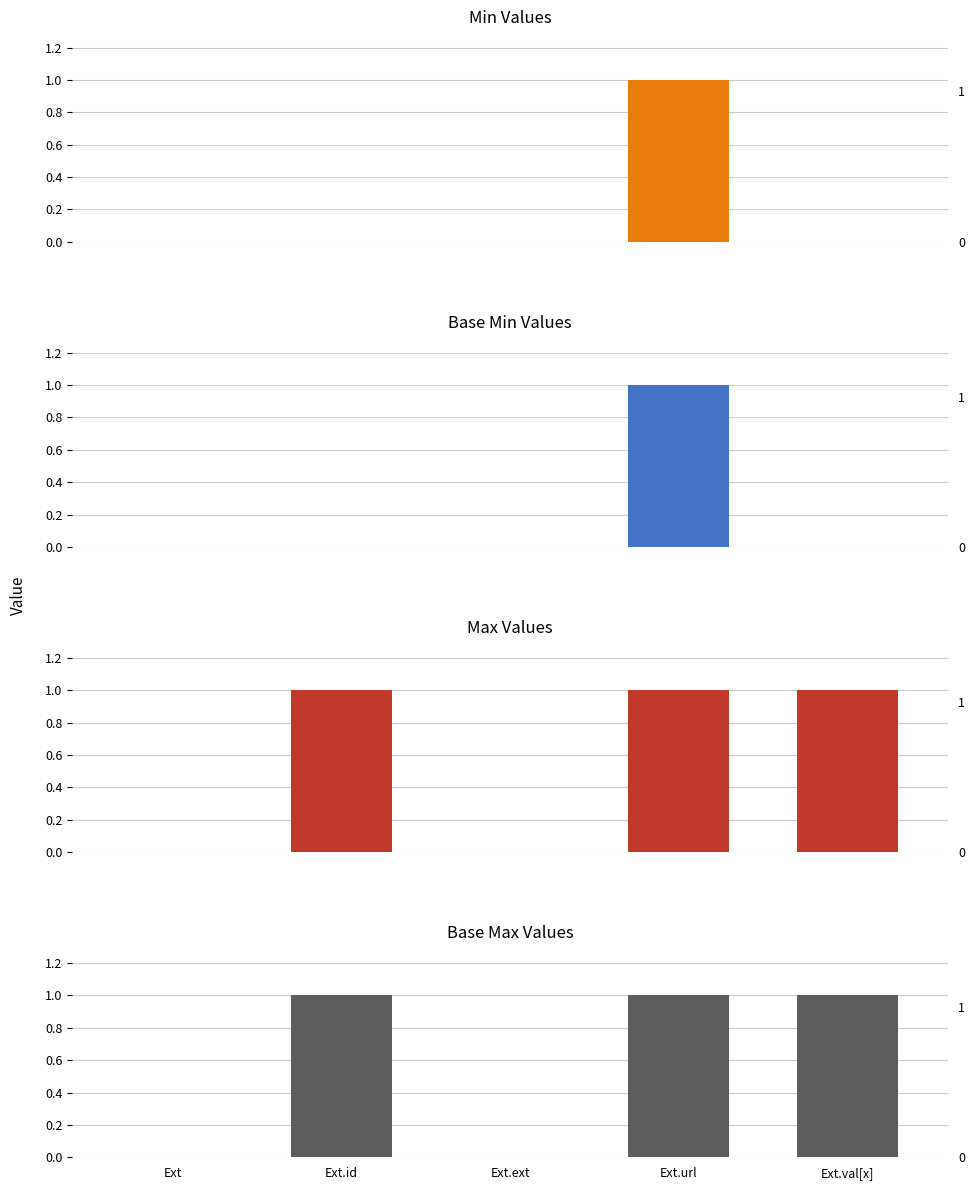

What position from the right is Ext.val[x]?

1